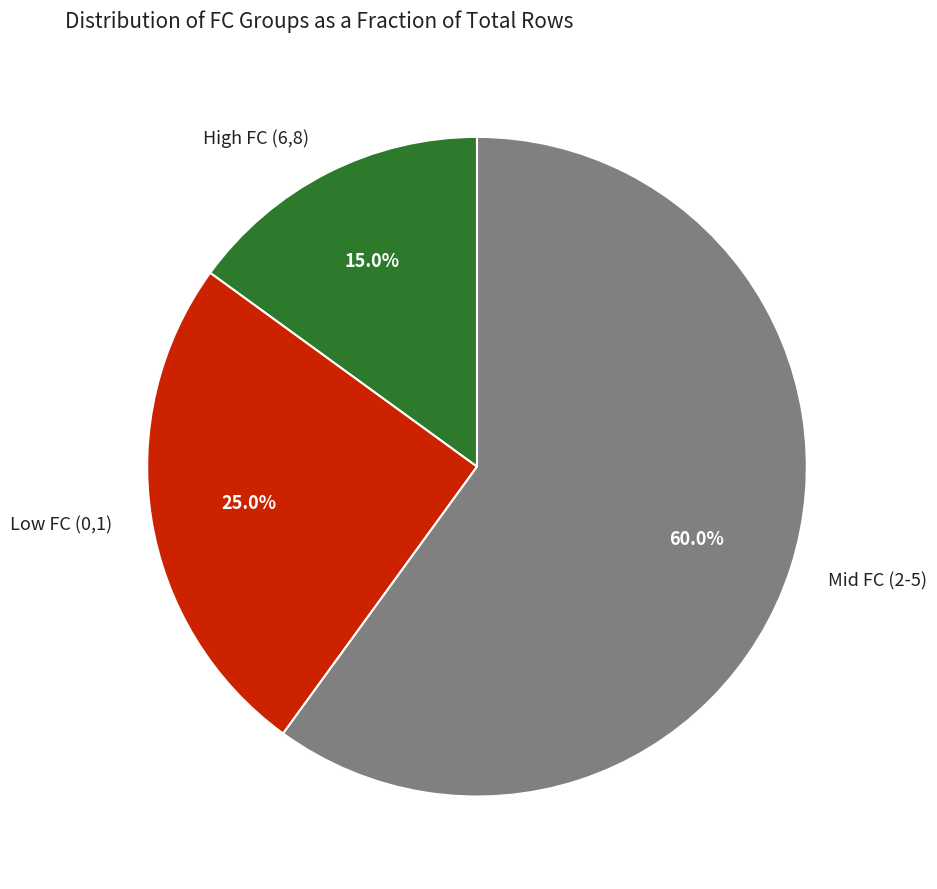

Is the sum of Mid FC (2-5) and Low FC (0,1) greater than half?

Yes